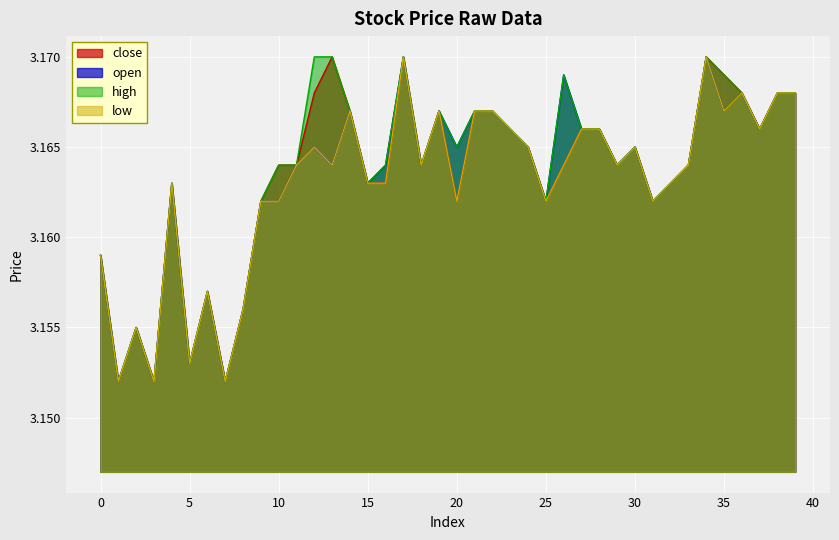

True or false: close has a value of 3.2 at 15.

True